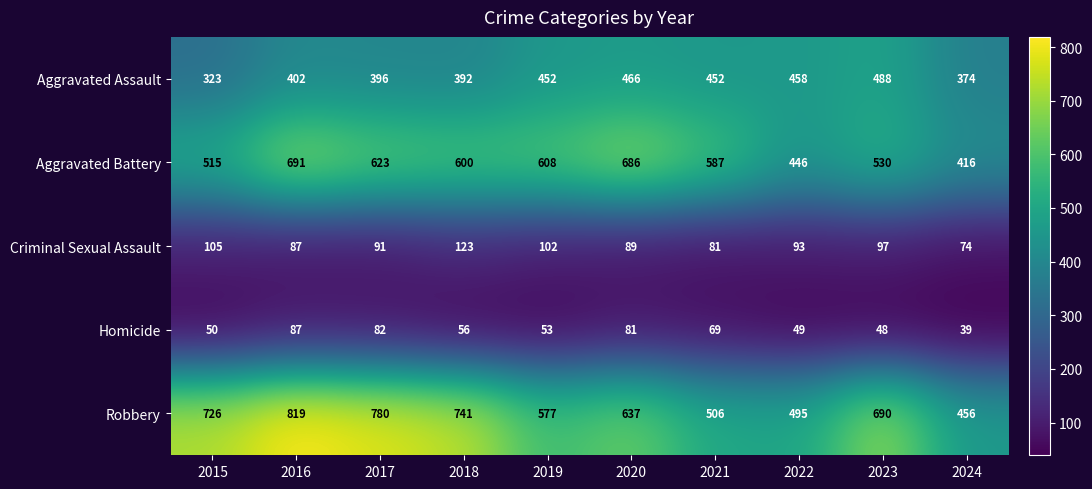

How many categories are shown in the chart?

10